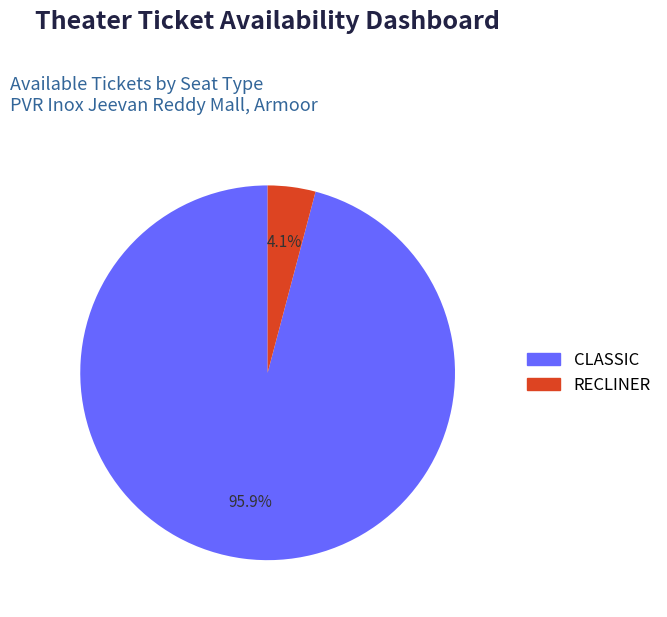

To the nearest percent, what is the average slice percentage?

50%